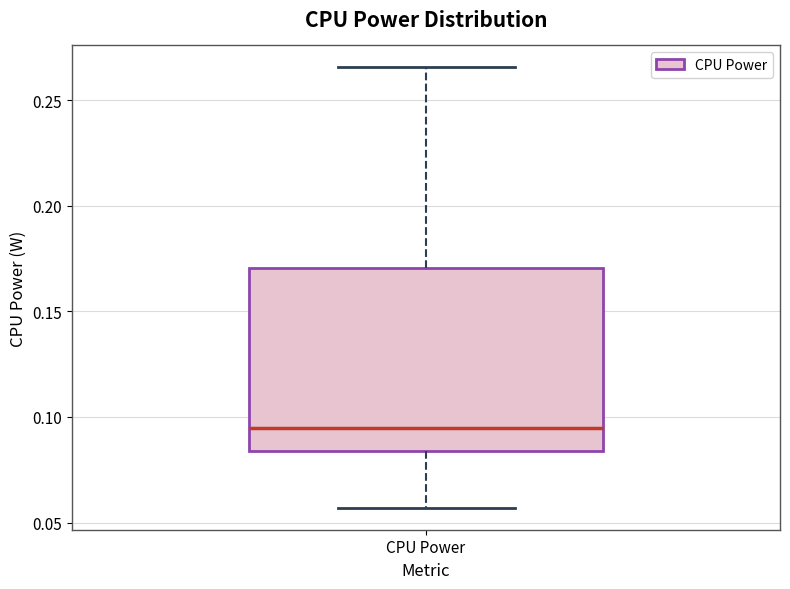

Where does the median line of the box for CPU Power sit on the y-axis? The values are not printed on the chart, so give them approximately, as read against the axis.

0.095